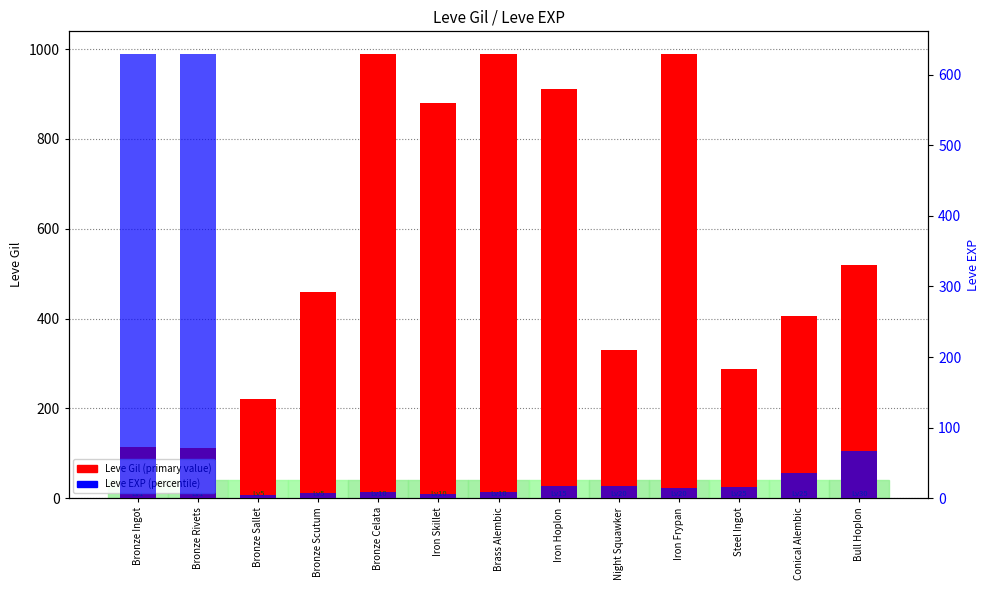

What is the greatest value displayed?

990